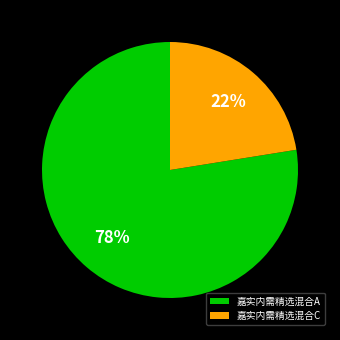

To the nearest percent, what percentage of the pie is 嘉实内需精选混合A?

78%